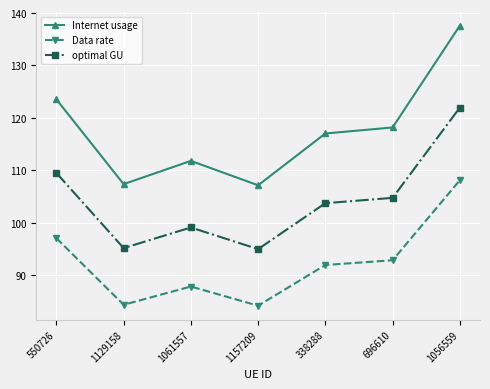

List the series in order of their overall mean, highest first.

Internet usage, optimal GU, Data rate